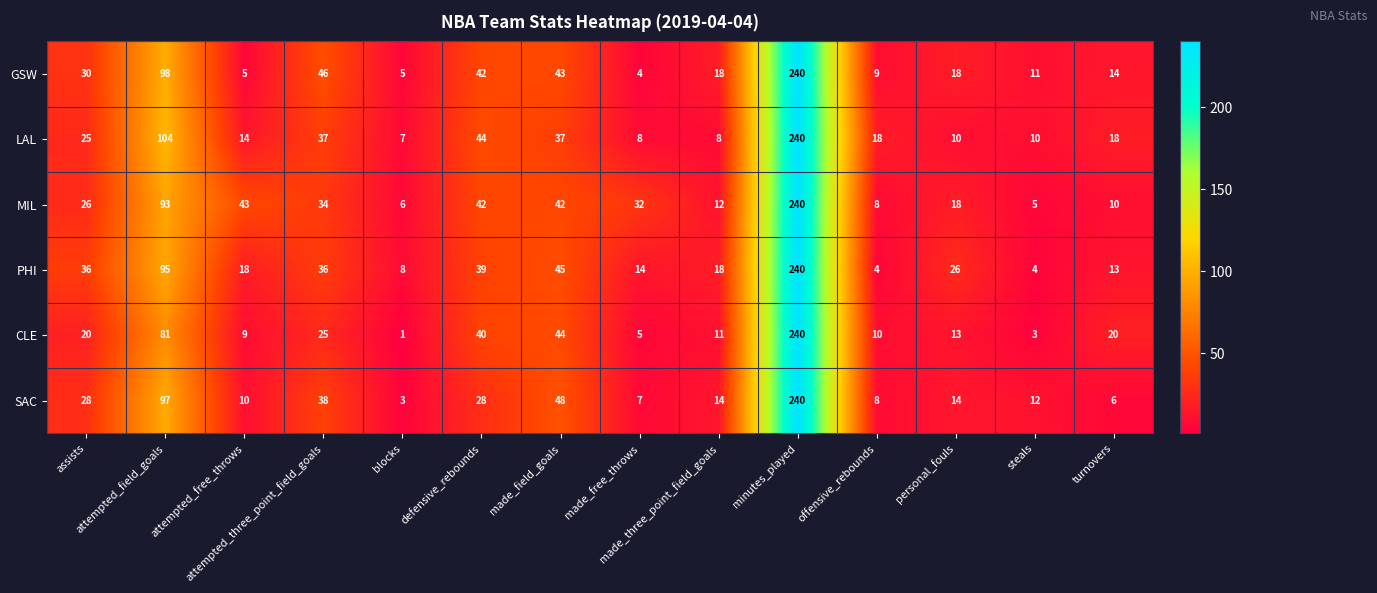

What is the average value of the LAL series?

41